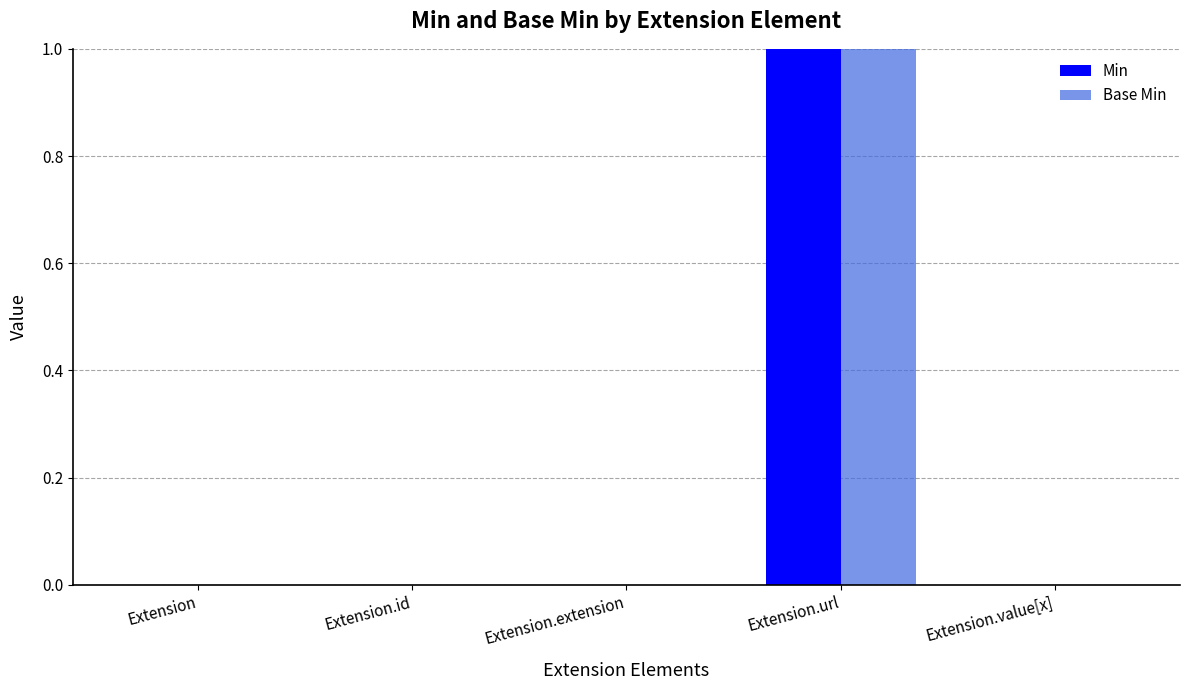

Reading right to left, what are all the values shown in this chart?

Min: 0	1	0	0	0
Base Min: 0	1	0	0	0